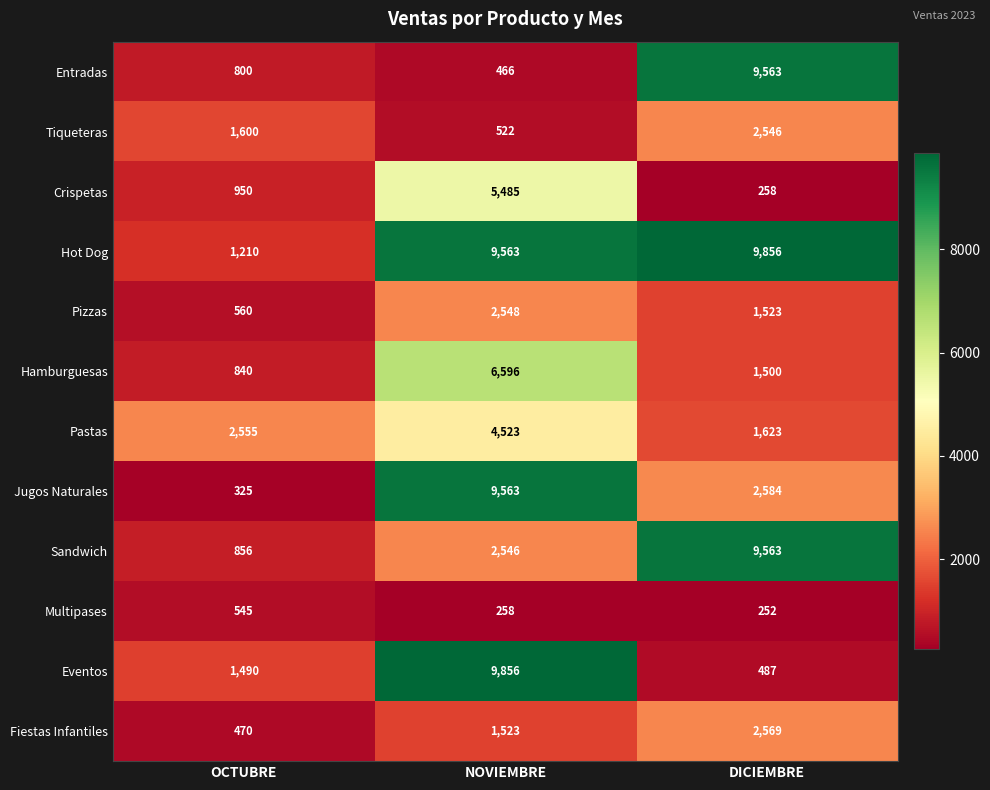

Which series has the largest total across all categories?

Hot Dog